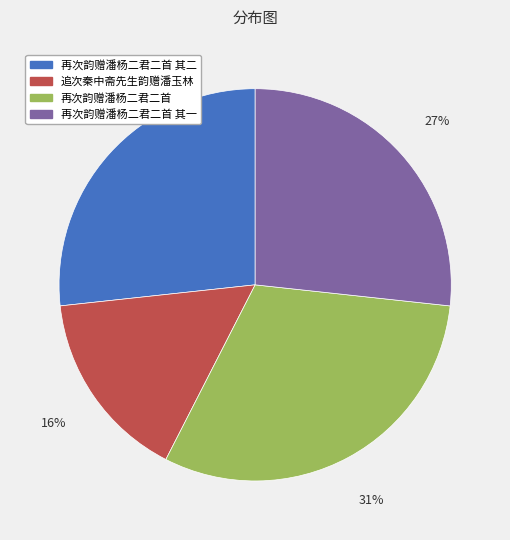

How many segments does this pie chart have?

4